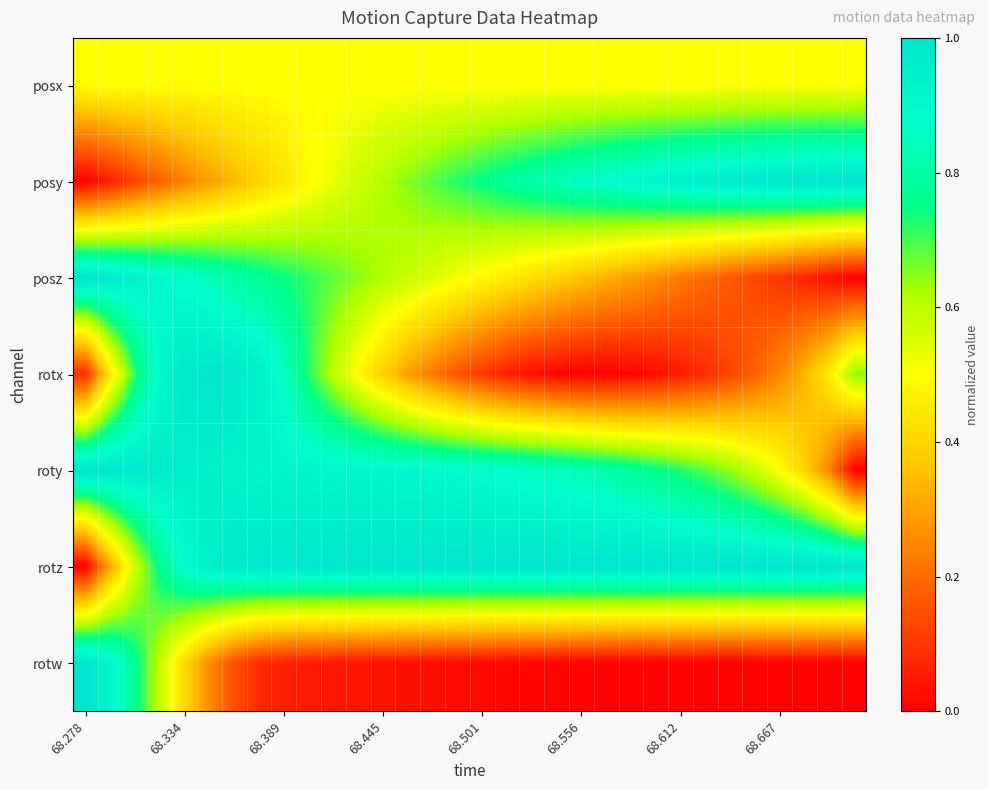

Reading right to left, extract all data points from this chart.

posx: 0.5	0.5	0.5	0.5	0.5	0.5	0.5	0.5	0.5	0.5	0.5	0.5	0.5	0.5	0.5	0.5	0.5	0.5	0.5	0.5	0.5	0.5	0.5	0.5	0.5	0.5	0.5	0.5	0.5	0.5	0.5	0.5
posy: 1.0	1.0	1.0	1.0	1.0	1.0	1.0	0.9	0.9	0.9	0.9	0.9	0.8	0.8	0.8	0.8	0.7	0.7	0.7	0.6	0.6	0.5	0.5	0.4	0.4	0.3	0.3	0.2	0.2	0.1	0.1	0.0
posz: 0.0	0.0	0.1	0.1	0.1	0.2	0.2	0.2	0.3	0.3	0.3	0.4	0.4	0.4	0.5	0.5	0.5	0.6	0.6	0.6	0.6	0.7	0.7	0.7	0.8	0.8	0.8	0.9	0.9	0.9	1.0	1.0
rotx: 0.6	0.5	0.3	0.2	0.2	0.1	0.1	0.1	0.0	0.0	0.0	0.0	0.0	0.0	0.1	0.1	0.2	0.2	0.3	0.4	0.5	0.6	0.7	0.9	0.9	1.0	1.0	1.0	0.9	0.7	0.4	0.1
roty: 0.0	0.2	0.4	0.5	0.6	0.6	0.7	0.7	0.8	0.8	0.8	0.8	0.8	0.9	0.9	0.9	0.9	0.9	0.9	0.9	0.9	0.9	0.9	0.9	0.9	0.9	0.9	1.0	1.0	1.0	1.0	1.0
rotz: 1.0	1.0	1.0	1.0	1.0	1.0	1.0	1.0	1.0	1.0	1.0	1.0	1.0	1.0	1.0	1.0	1.0	1.0	1.0	1.0	1.0	1.0	1.0	1.0	1.0	1.0	0.9	0.9	0.8	0.6	0.3	0.0
rotw: 0.0	0.0	0.0	0.0	0.0	0.0	0.0	0.0	0.0	0.0	0.0	0.0	0.0	0.0	0.0	0.0	0.0	0.0	0.0	0.0	0.0	0.0	0.1	0.1	0.1	0.1	0.3	0.4	0.6	0.8	0.9	1.0